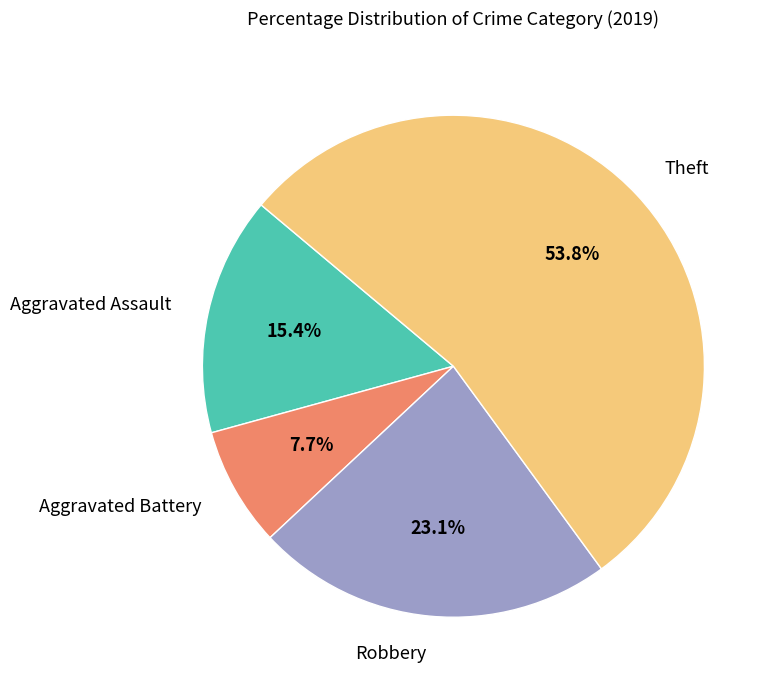

Does Aggravated Battery represent more than half of the total?

No